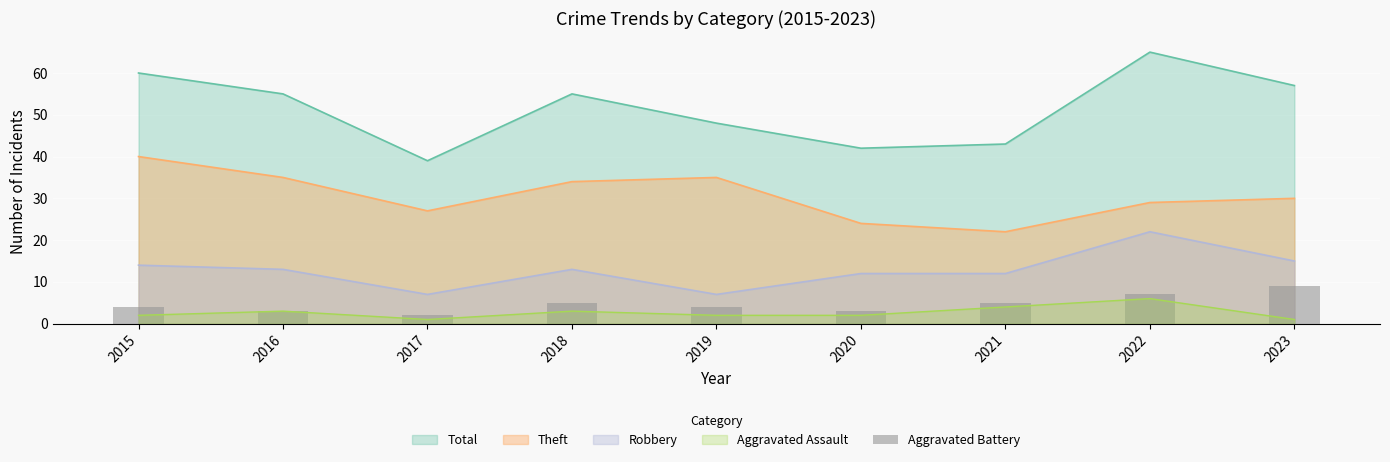

What is the value of the 4th bar from the left?

5